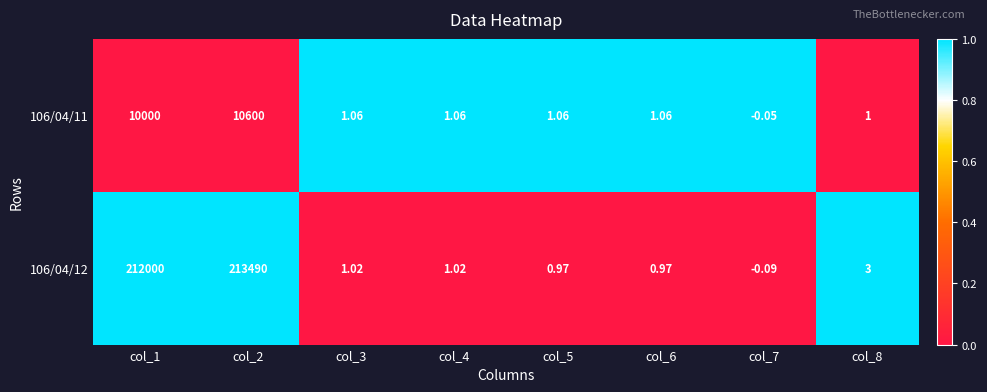

Is the value of 106/04/12 at col_8 greater than the value of 106/04/11 at col_6?

Yes